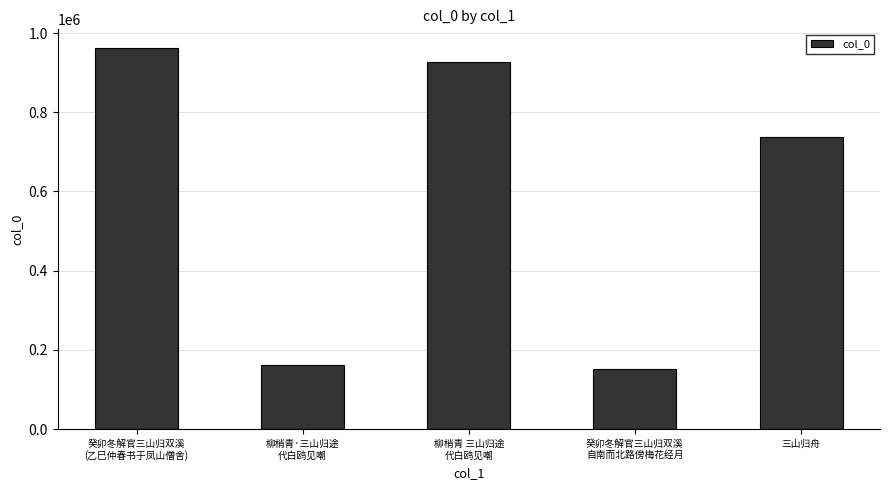

Between 癸卯冬解官三山归双溪
自南而北路傍梅花经月 and 三山归舟, which is larger?

三山归舟